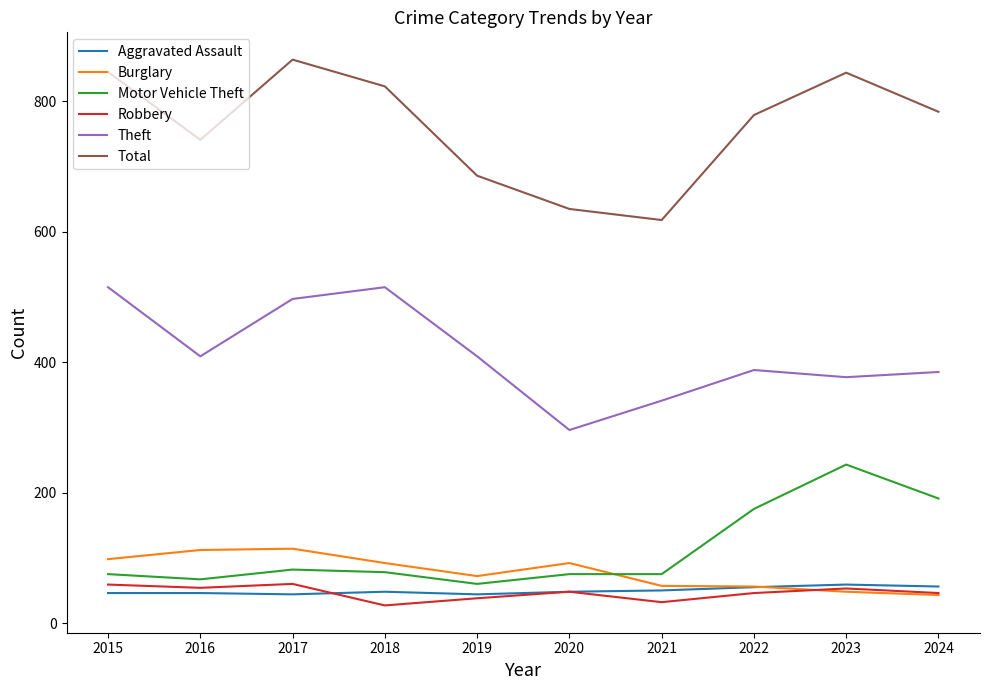

Which series has the widest spread of values?

Total